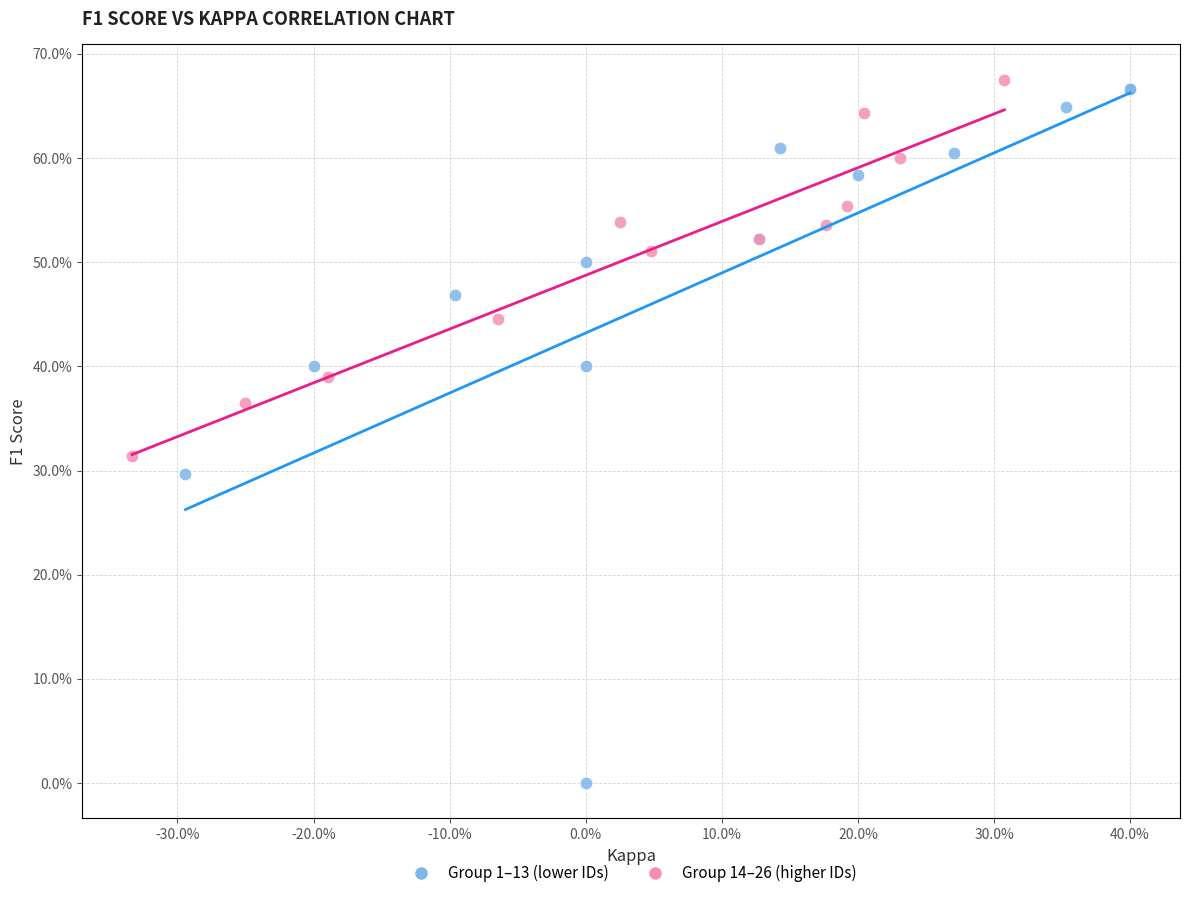

Which series reaches the minimum Y coordinate?

Group 1–13 (lower IDs)